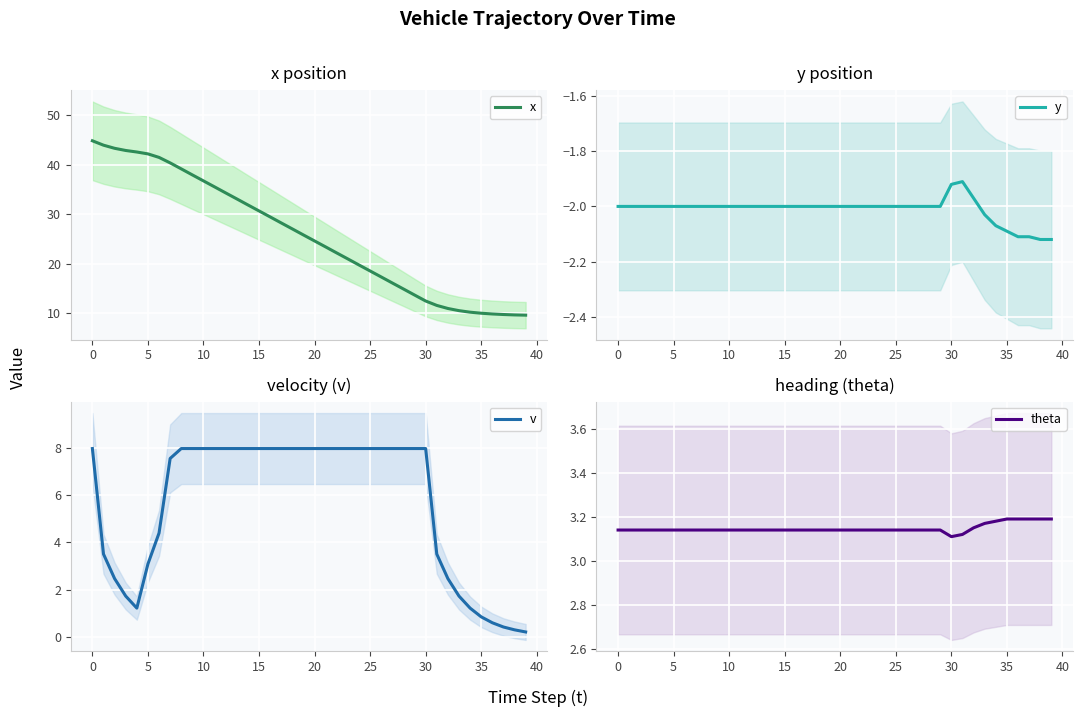

What value does the y series have at 16?

-2.0